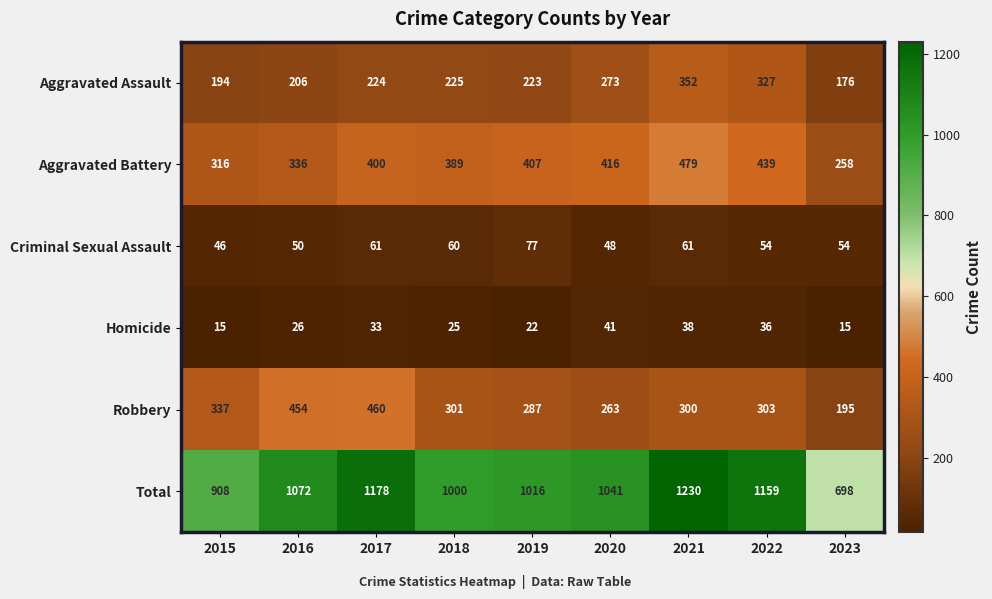

What is the highest value of the Homicide series?

41